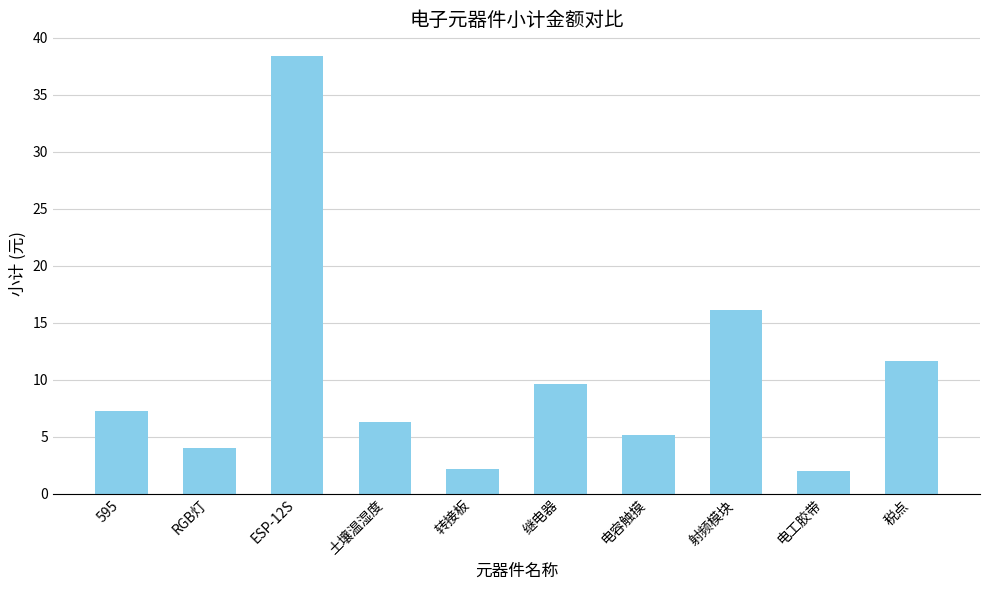

What is the minimum value shown in the chart?

2.0